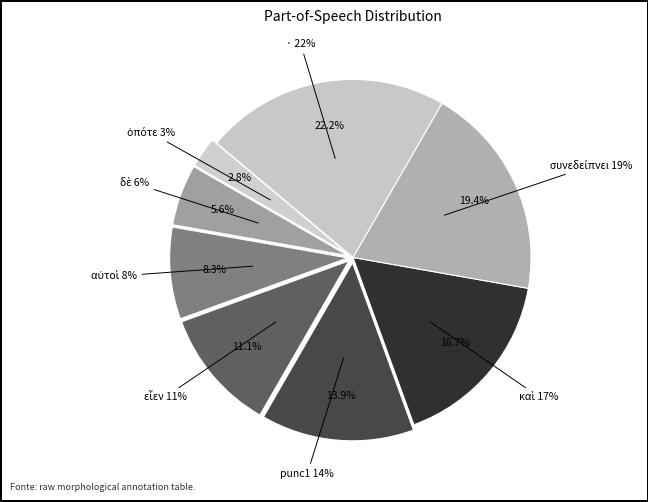

What percentage is the καὶ slice, to the nearest percent?

17%